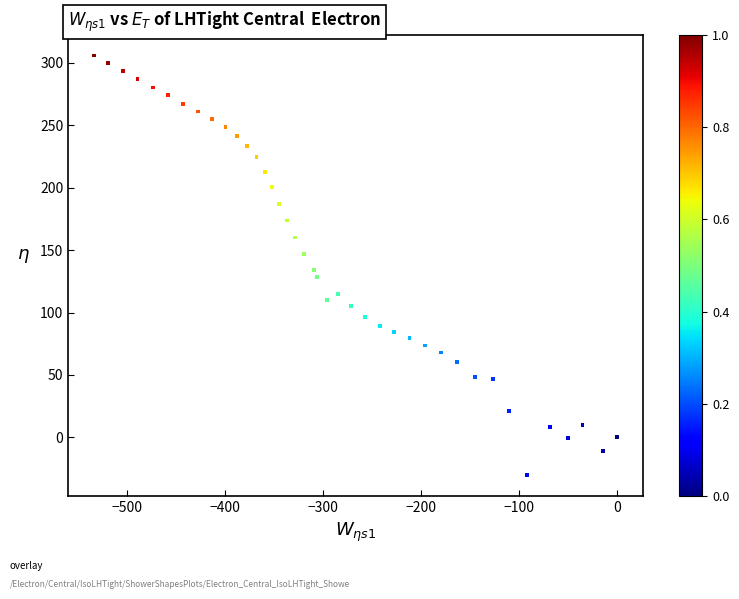

What is the range of X values (max minus min)?

532.9